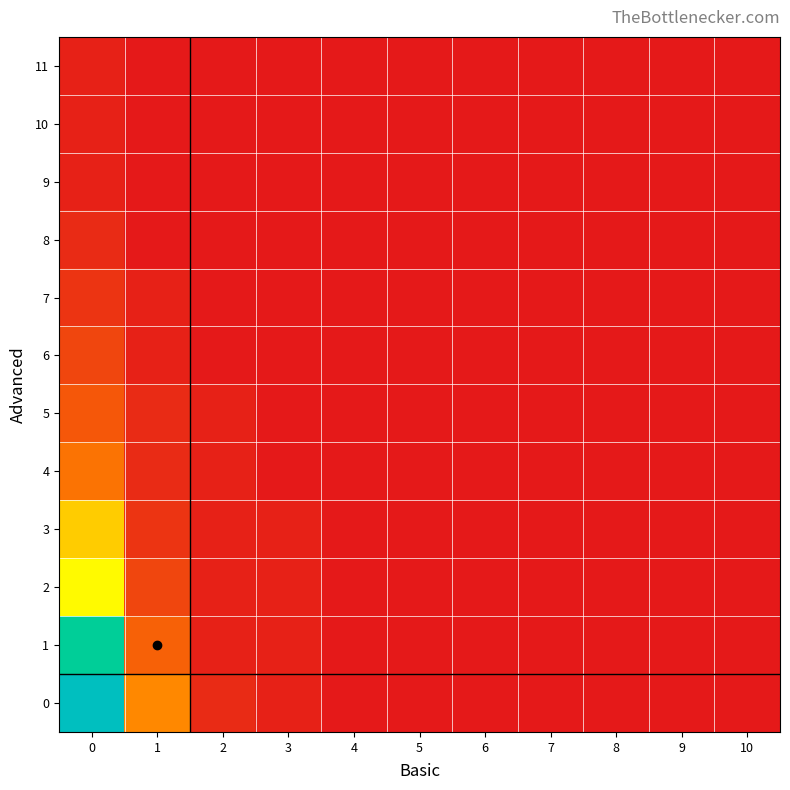

Between 2 and 5, which is larger?

2